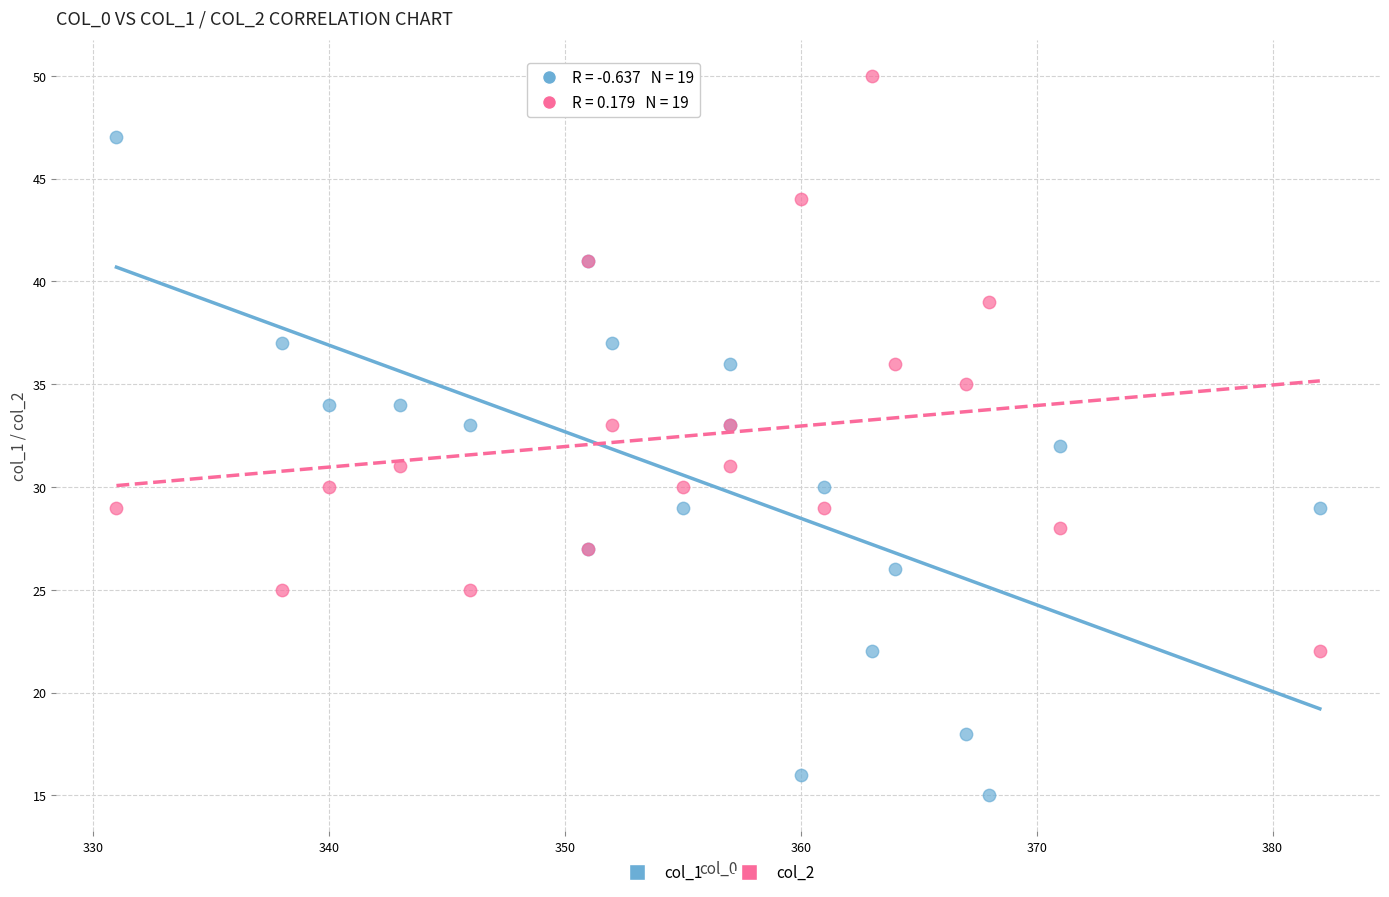

Which series reaches the minimum Y coordinate?

col_1